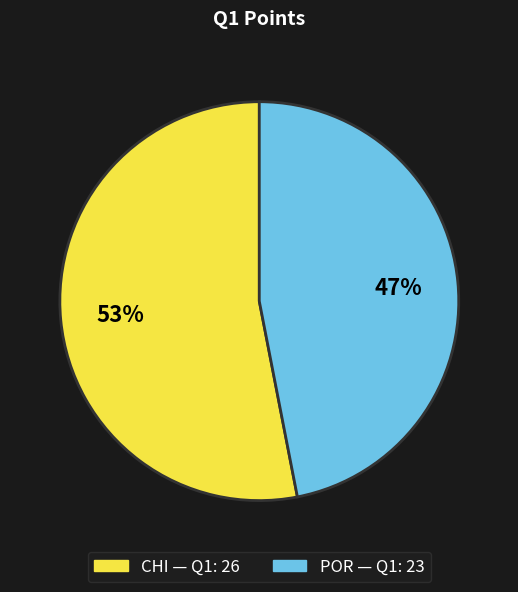

Which category has the biggest portion of the pie?

CHI